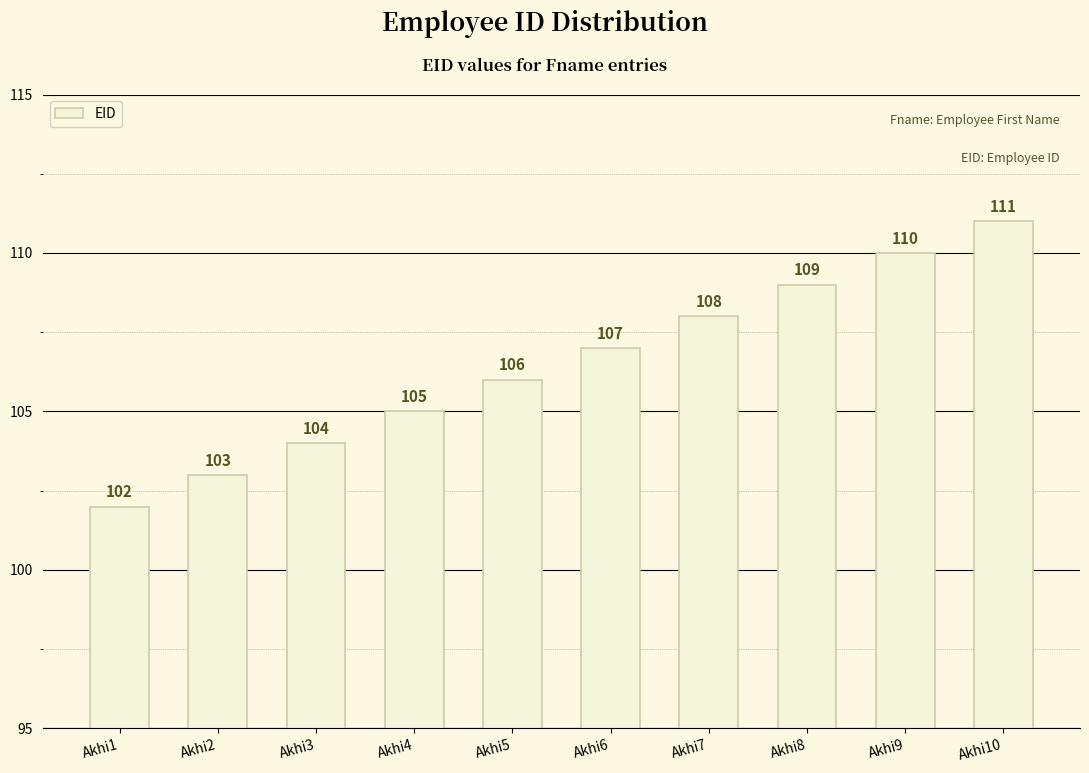

Is it true that the value at Akhi1 is 102?

True